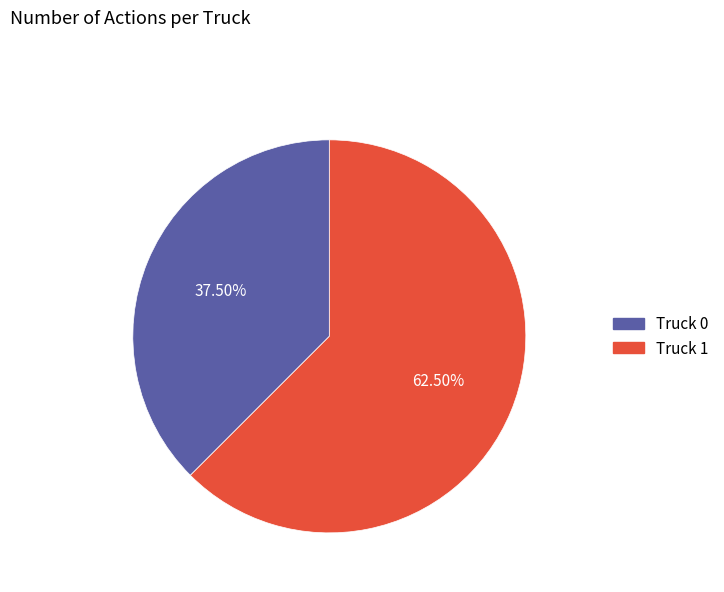

Count the number of slices in the pie.

2